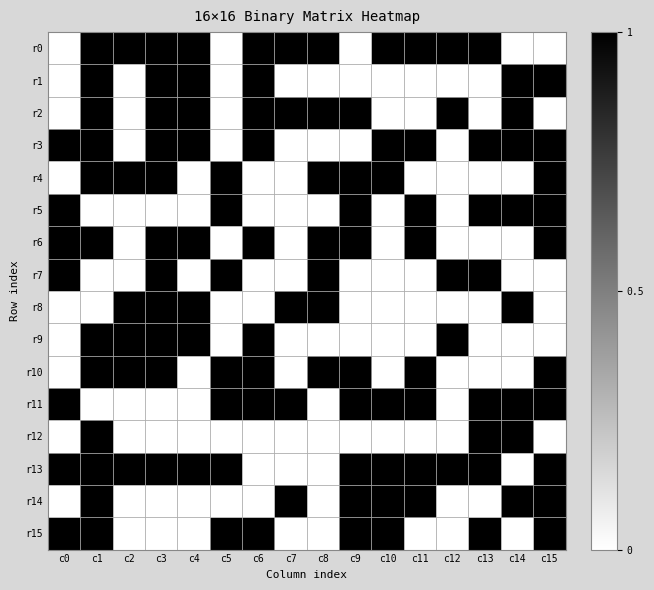

How many distinct data groups are displayed?

16